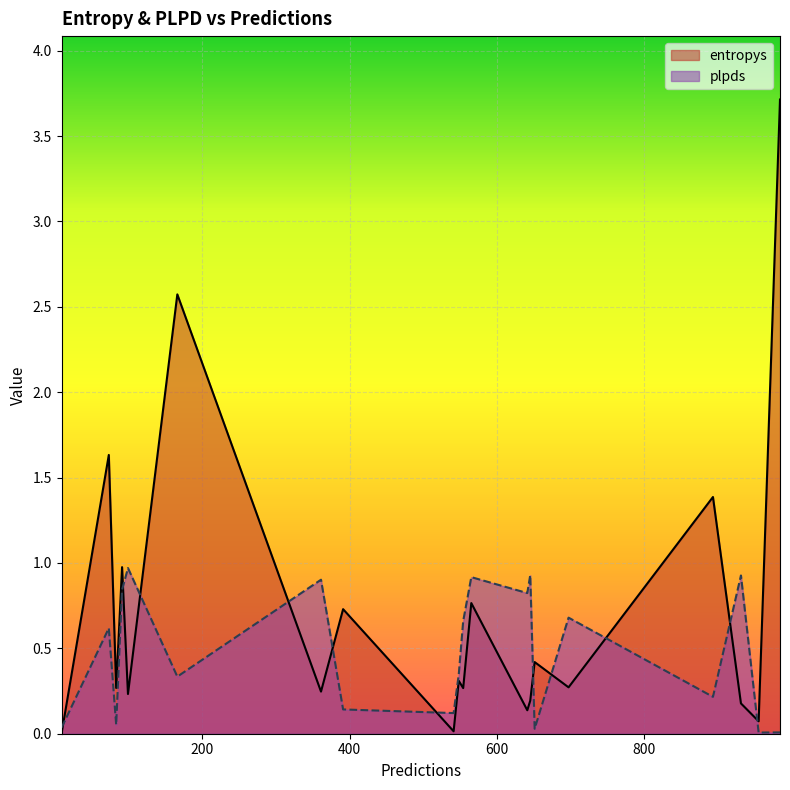

How many interior local valleys does the entropys series have?

8